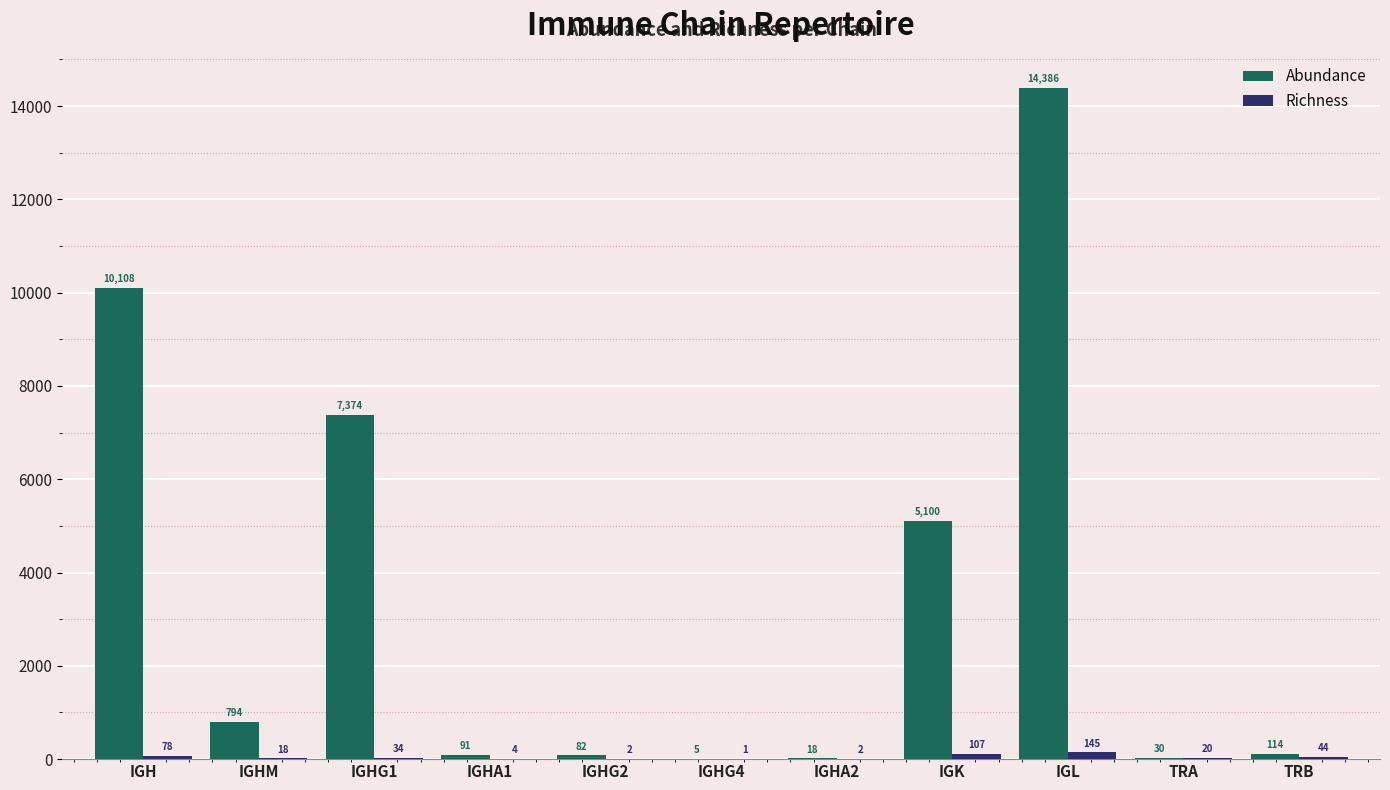

The value of Abundance at IGHM is 794. True or false?

True